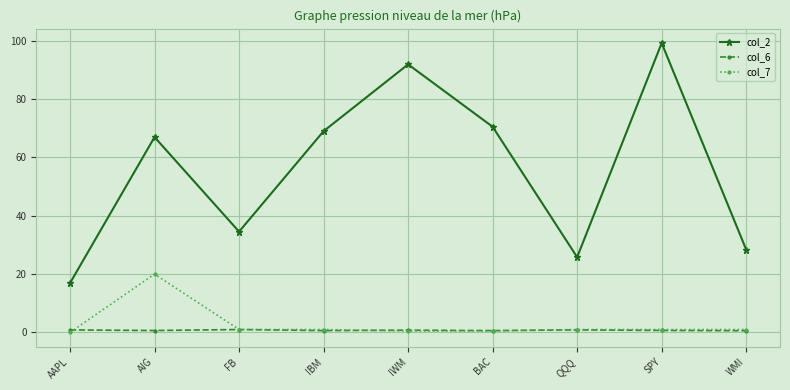

What is the difference between the col_2 values at SPY and AAPL?

82.3